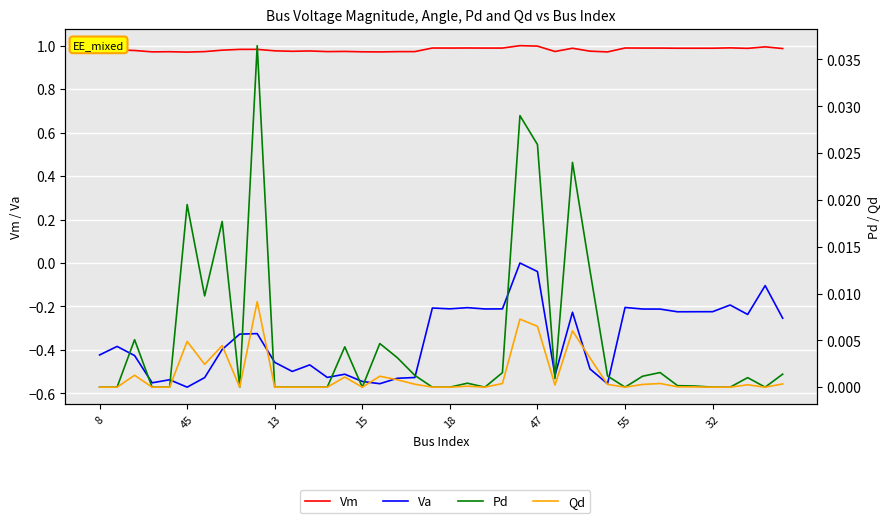

How many values in the Qd series exceed 0?

23